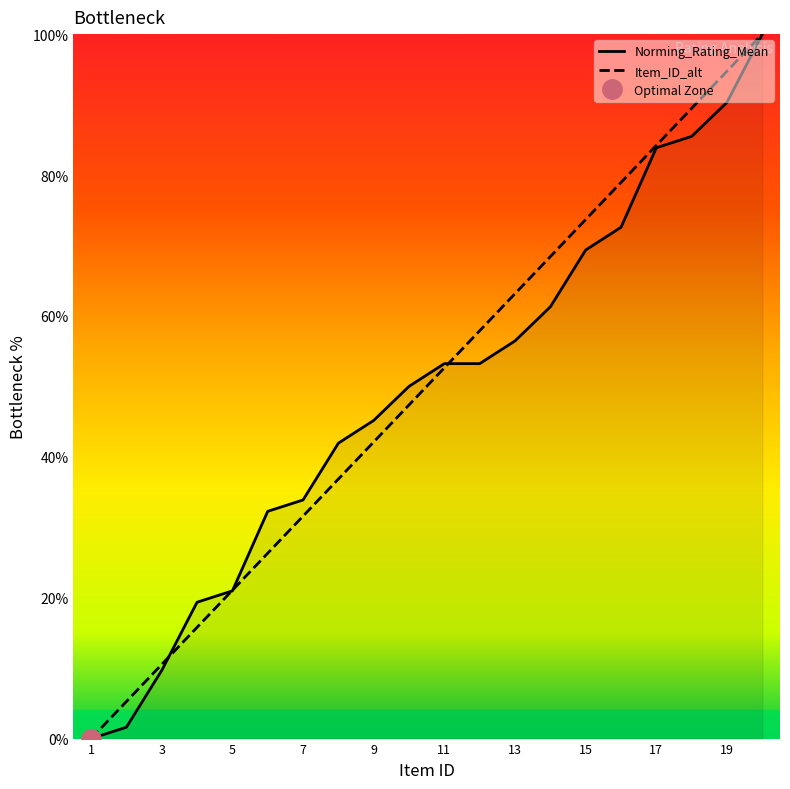

Reading right to left, what are all the values shown in this chart?

Norming_Rating_Mean: 20=100.0	19=90.3	18=85.5	17=83.9	16=72.6	15=69.4	14=61.3	13=56.5	12=53.2	11=53.2	10=50.0	9=45.2	8=41.9	7=33.9	6=32.3	5=21.0	4=19.4	3=9.7	2=1.6	1=0.0
Item_ID_alt: 20=100.0	19=94.7	18=89.5	17=84.2	16=78.9	15=73.7	14=68.4	13=63.2	12=57.9	11=52.6	10=47.4	9=42.1	8=36.8	7=31.6	6=26.3	5=21.1	4=15.8	3=10.5	2=5.3	1=0.0